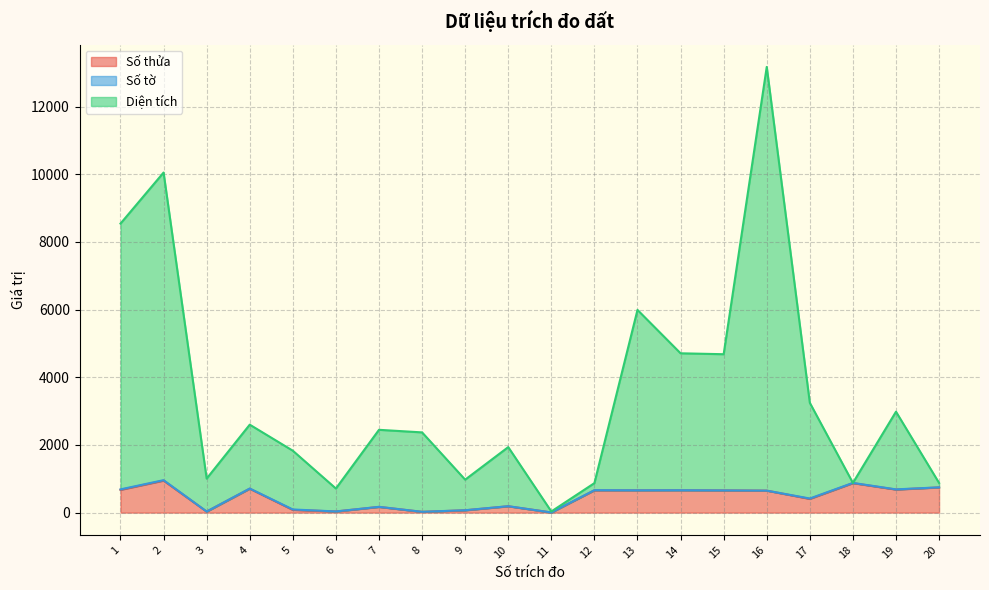

At which category is the sum across all series the highest?

16